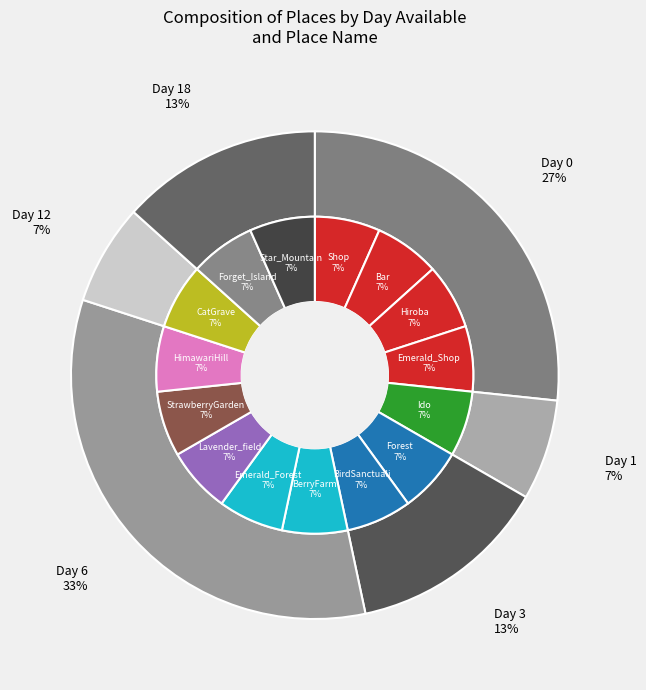

The 1 slice represents 1% of the pie. True or false?

False